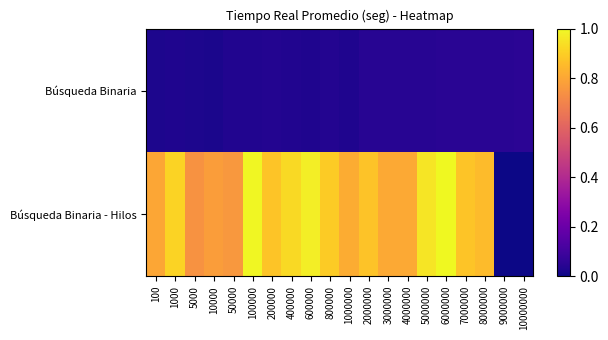

At which category is the sum across all series the highest?

6000000